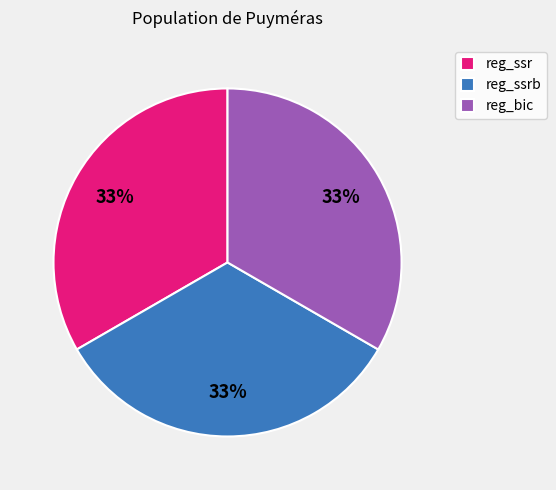

To the nearest percent, what is the average slice percentage?

33%